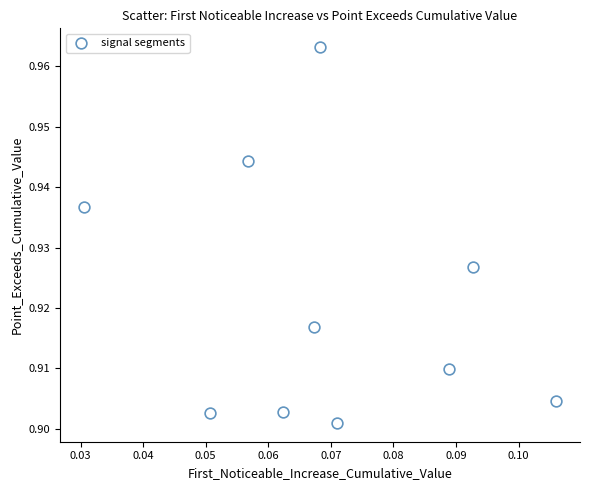

Count the number of points in this scatter plot.

10